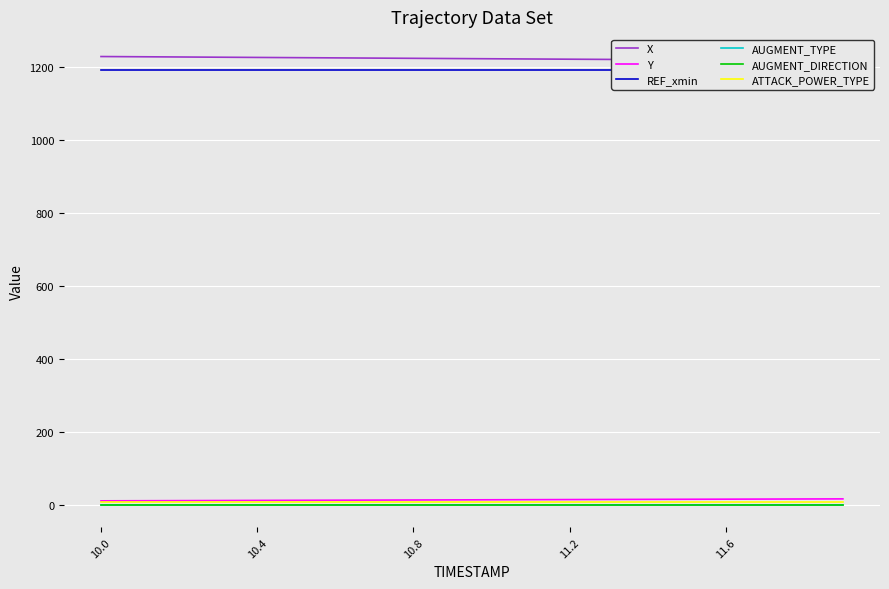

True or false: ATTACK_POWER_TYPE has more than 1 interior local peaks.

False